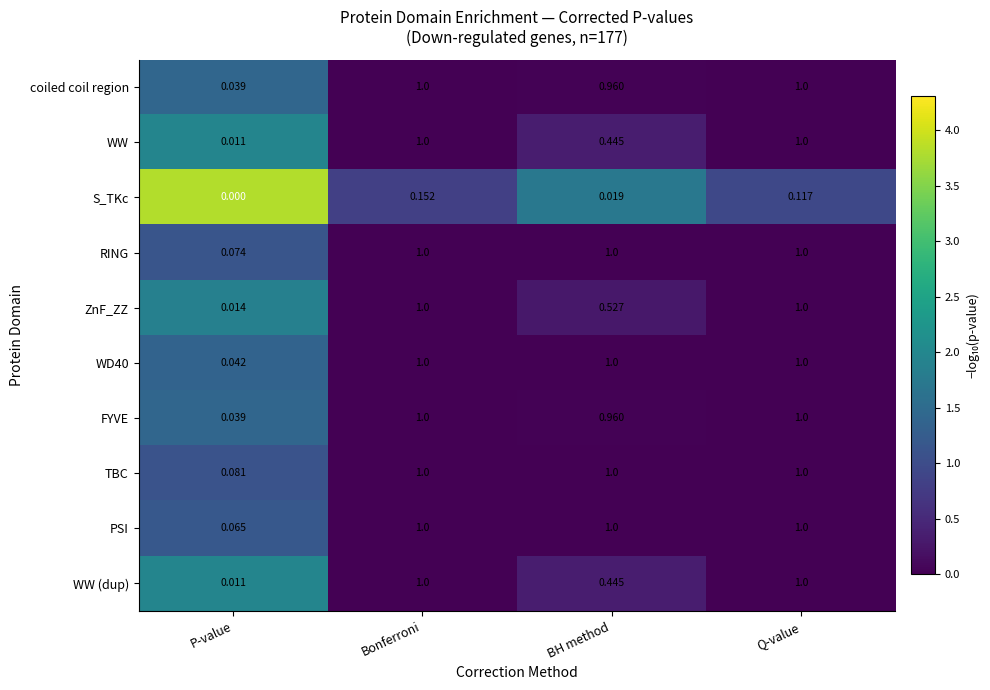

Which category has the lowest value across all series?

P-value